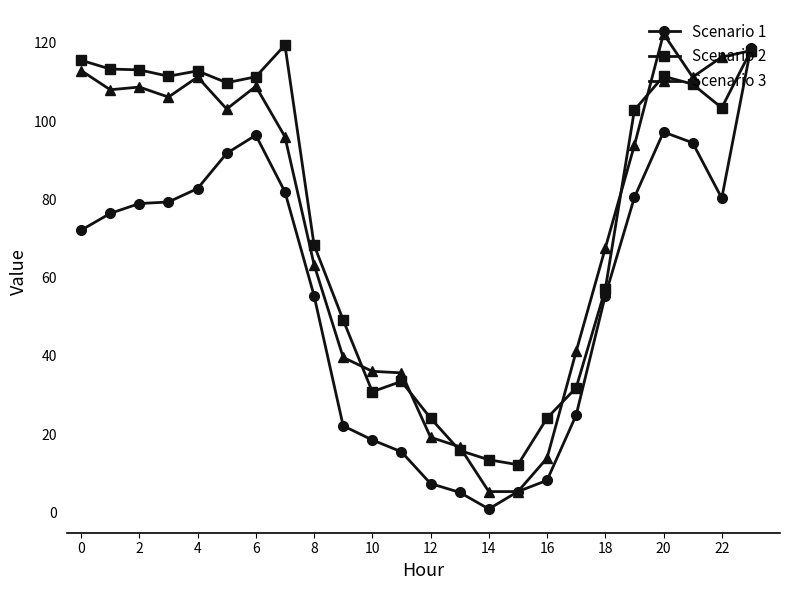

What is the sum of all Scenario 2 values?

1811.9